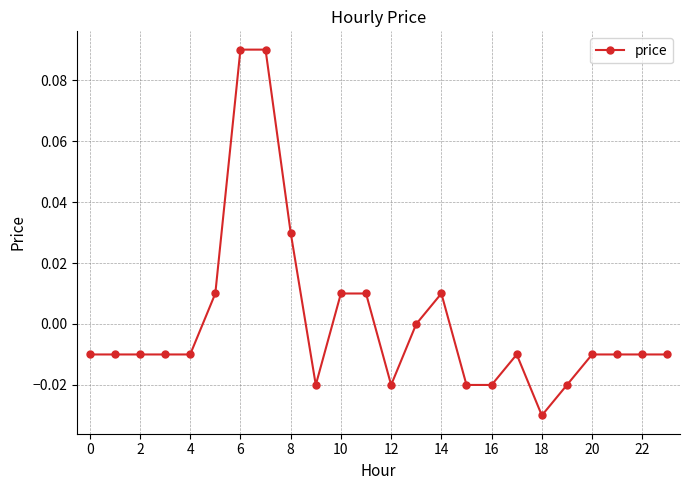

True or false: the data has more than 0 interior local peaks.

True